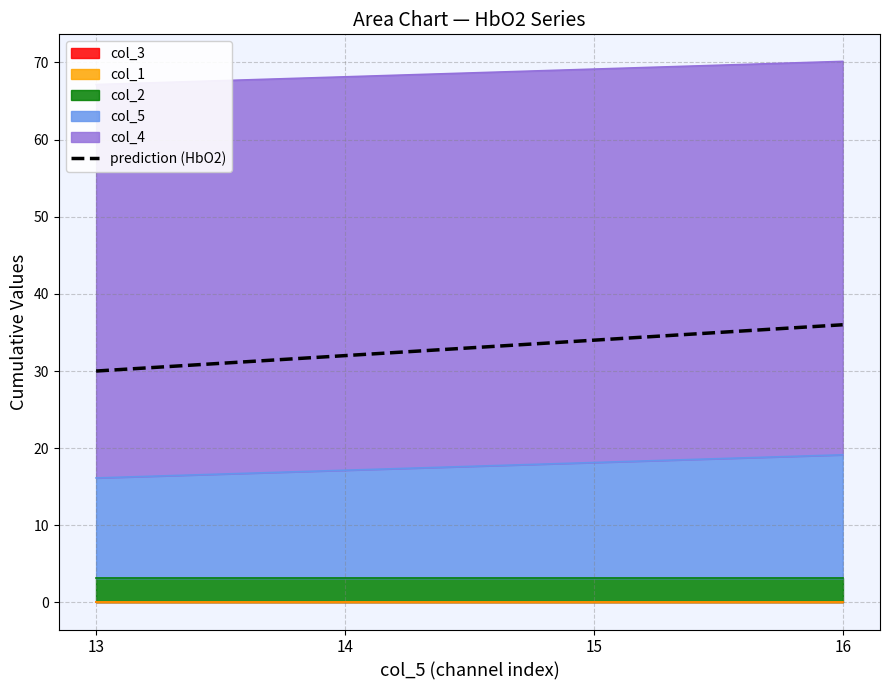

The chart shows a value of 30 at 13. True or false?

True